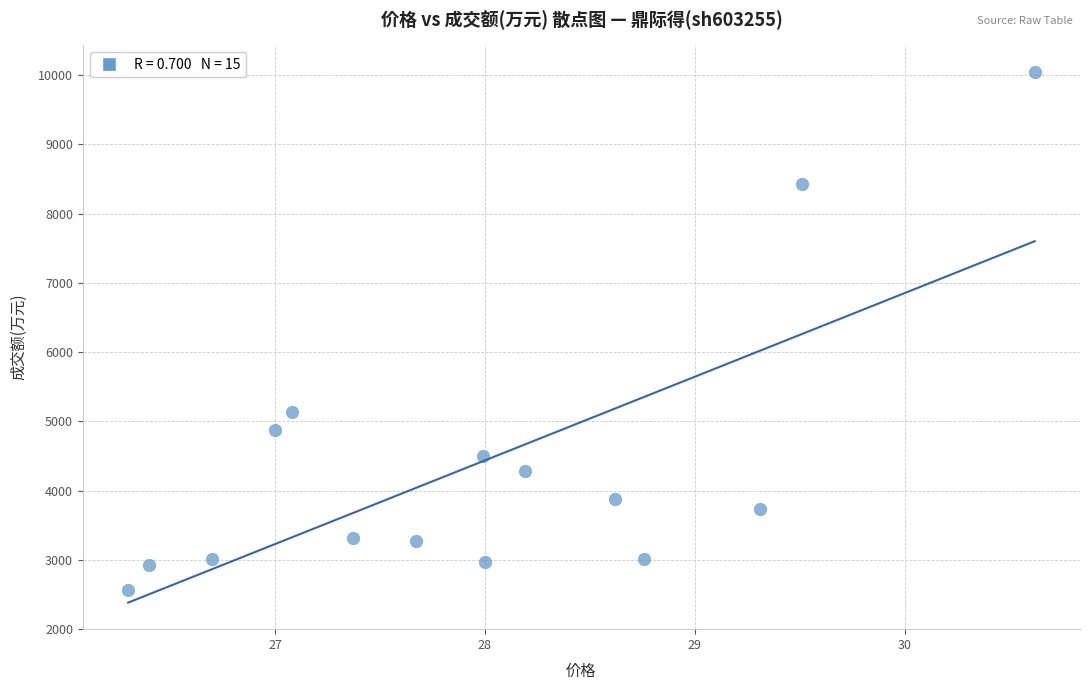

What Y value in the scatter plot is closest to 6303?

5142